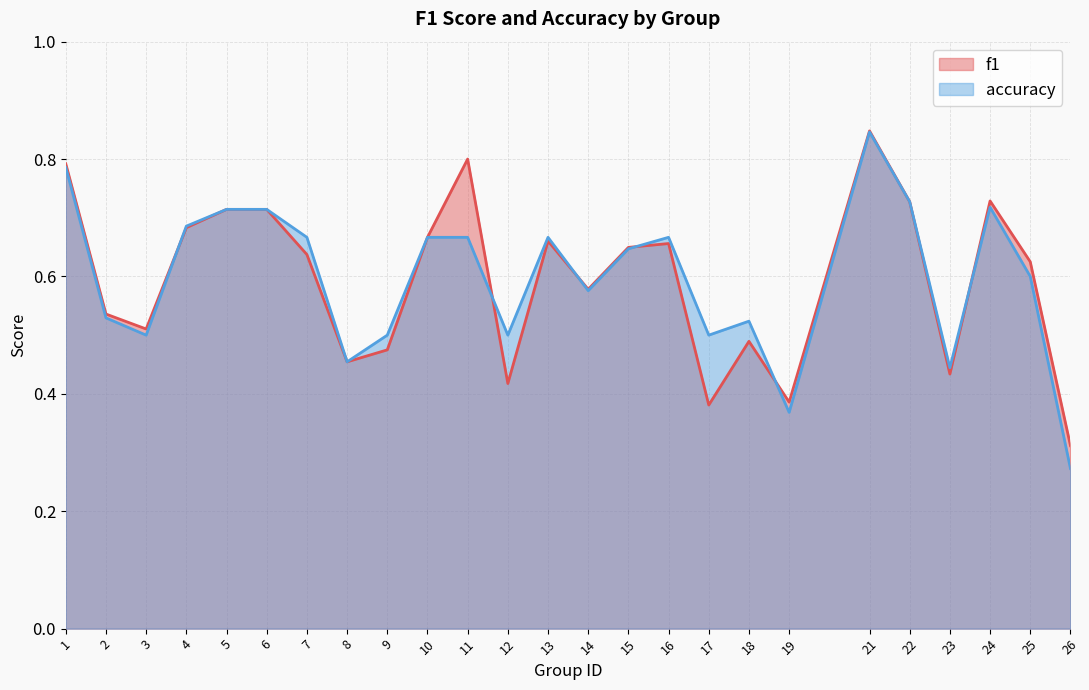

True or false: accuracy has a value of 1.3 at 21.

False